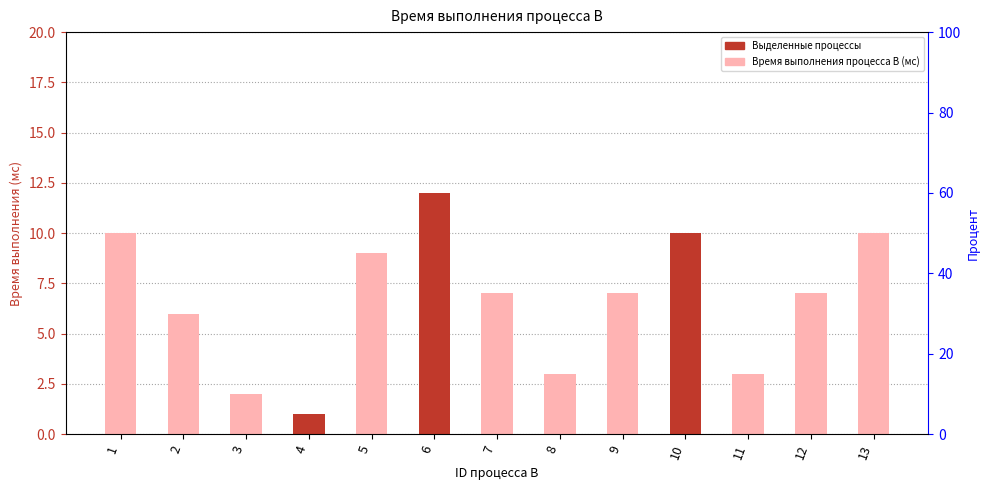

Which category has the lowest value across all series?

4